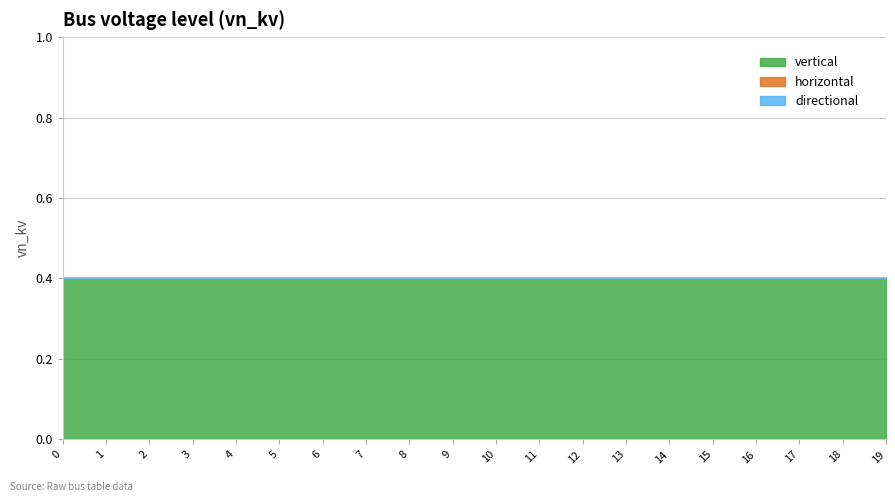

What are all the series names shown in the legend?

vertical, horizontal, directional